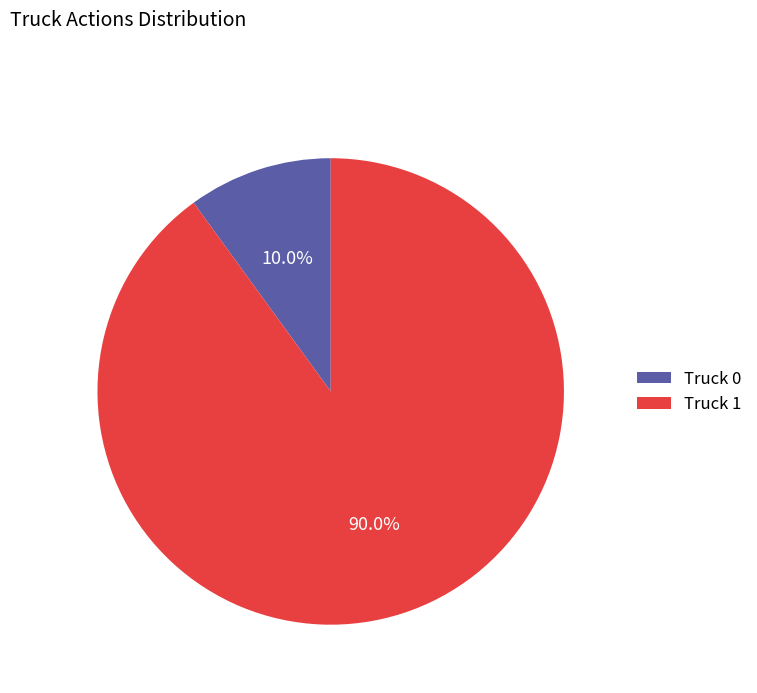

What is the ratio of the value at Truck 0 to the value at Truck 1?

0.1